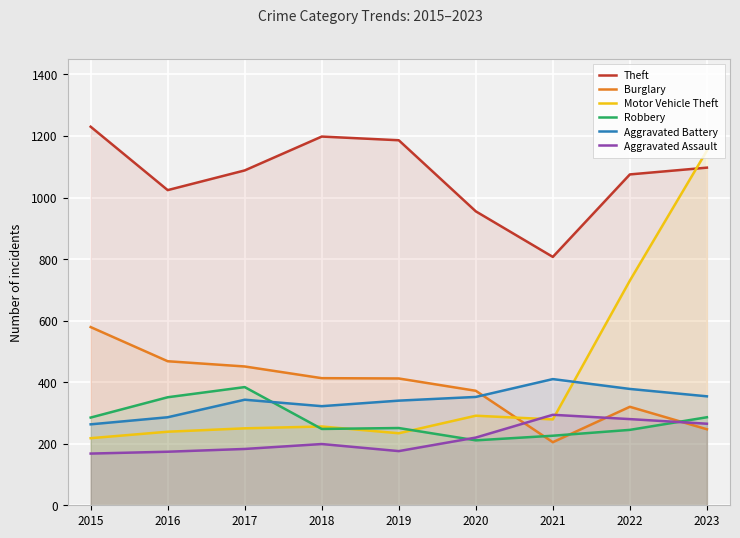

What is the average value of the Burglary series?

385